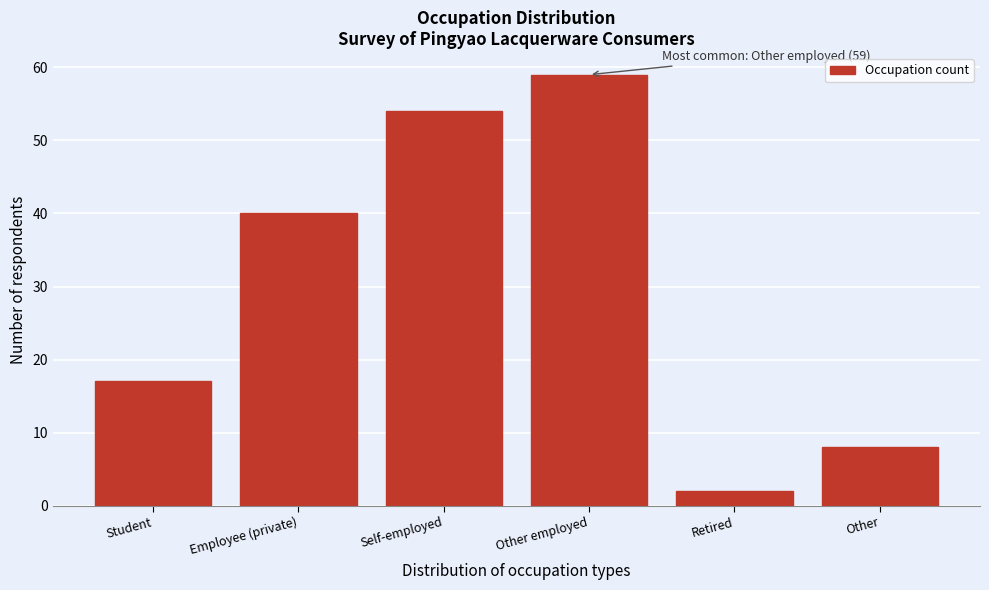

Reading left to right, list all the values displayed in this chart.

17	40	54	59	2	8